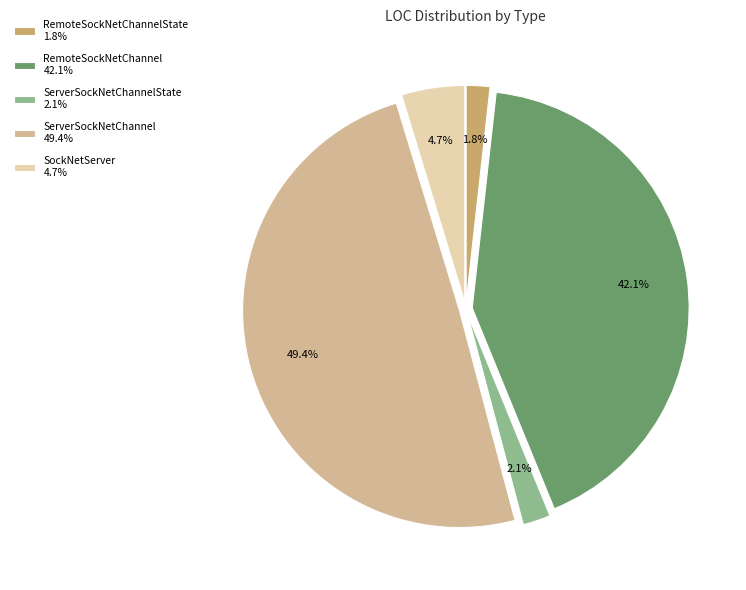

Is there a majority slice in this chart?

No